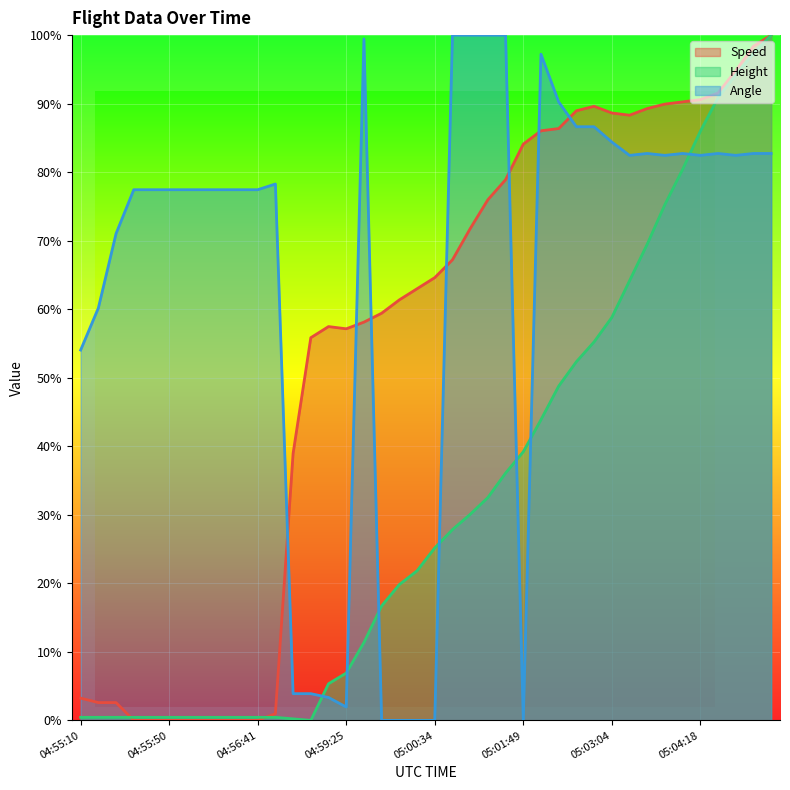

What value does the Height series have at 05:04:33?

90.9